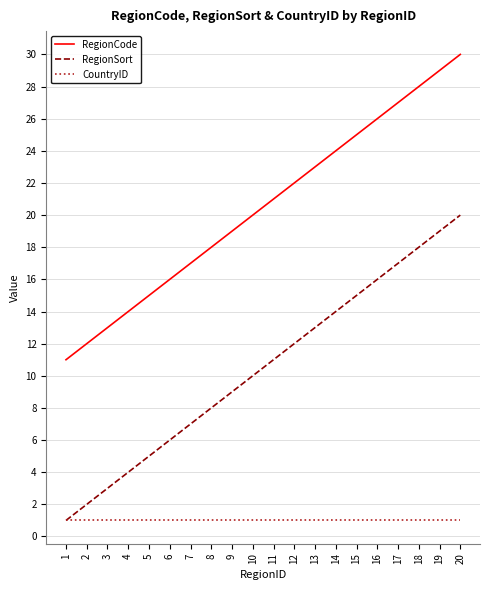

Which category has the lowest value in the RegionCode series?

1